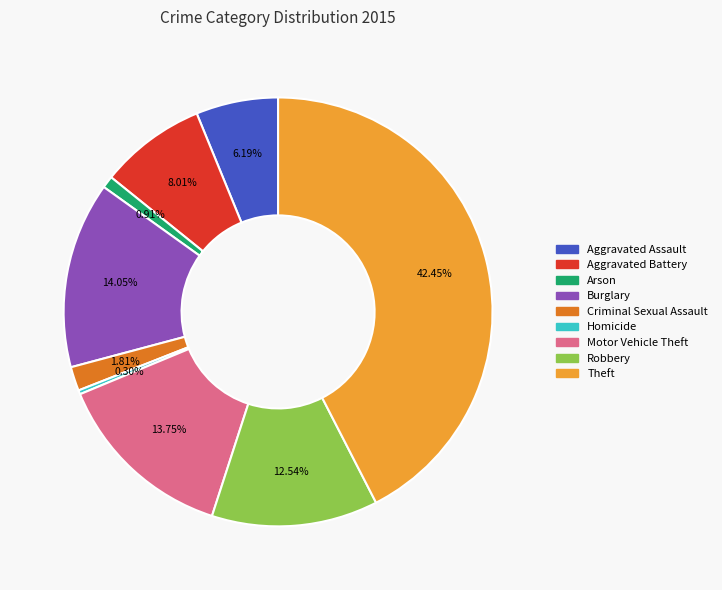

Approximately how many times larger is the value at Aggravated Assault compared to Robbery?

0.5